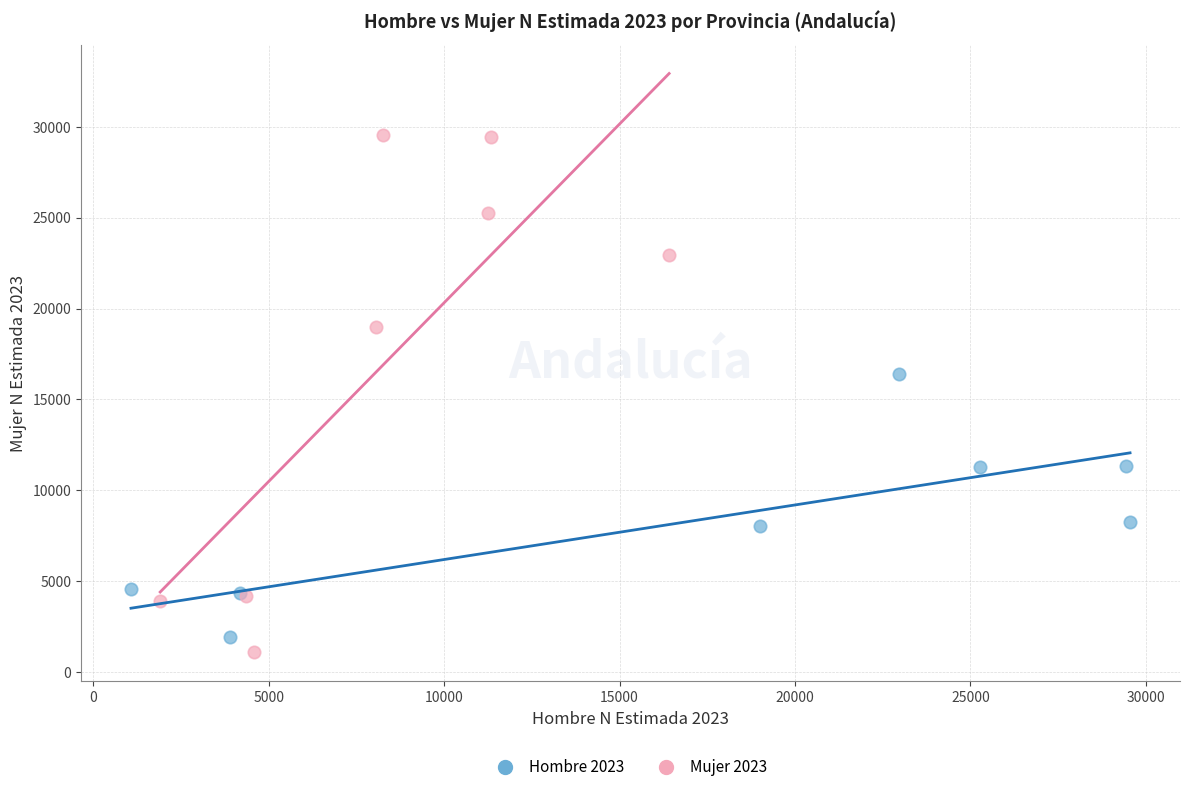

Which series has the widest spread of Y values?

Mujer 2023